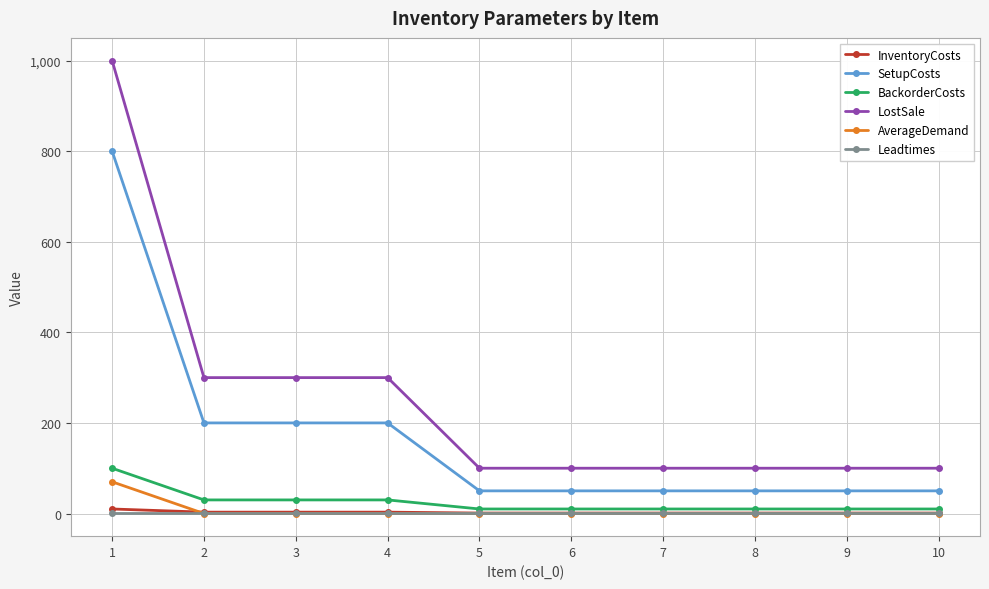

At which category is the sum across all series the highest?

1